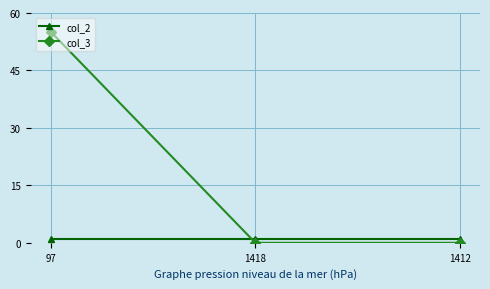

At how many categories does at least one series exceed 51?

1